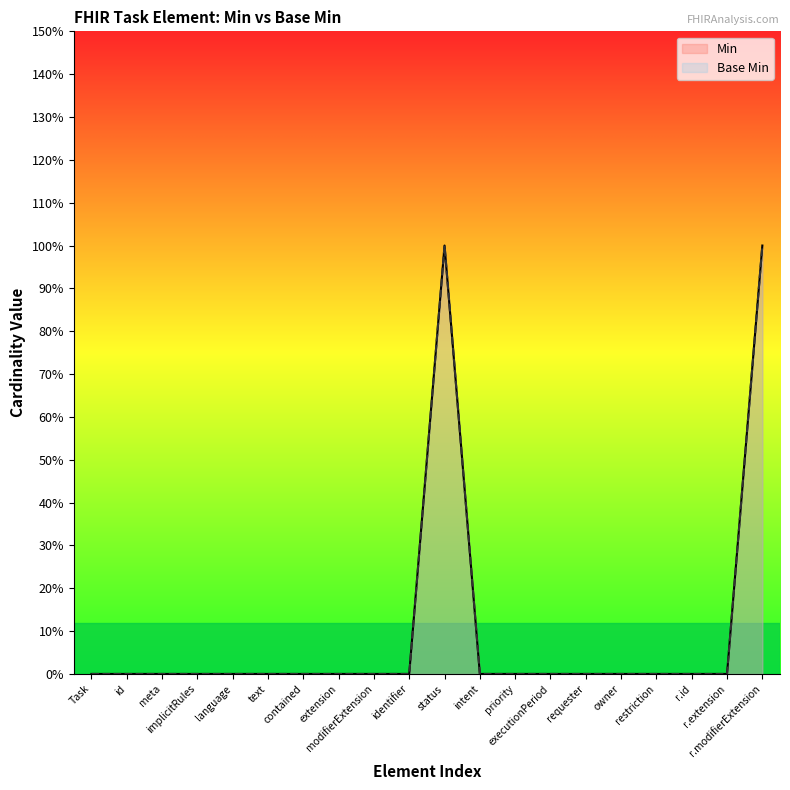

Rank the categories by Min value from lowest to highest.

Task, id, meta, implicitRules, language, text, contained, extension, modifierExtension, identifier, intent, priority, executionPeriod, requester, owner, restriction, r.id, r.extension, status, r.modifierExtension